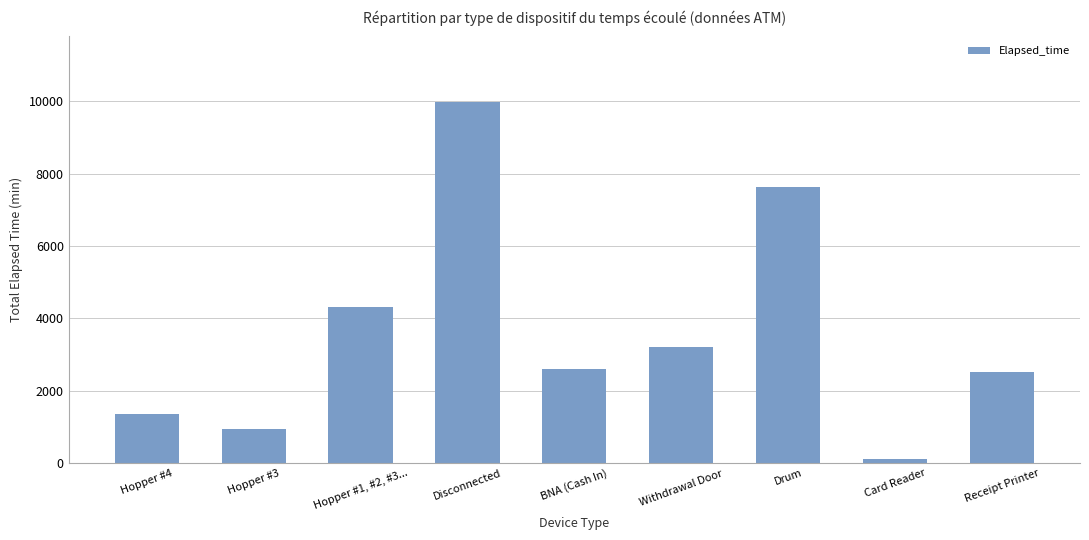

Does the chart contain stacked bars?

No